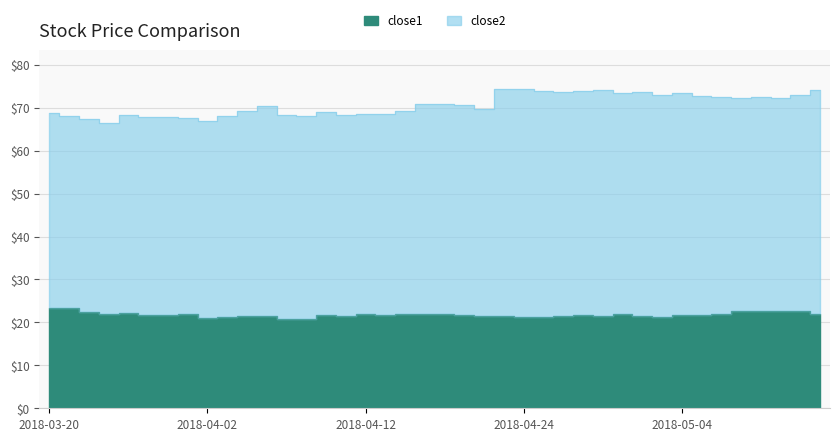

True or false: close1 and close2 intersect in this chart.

False